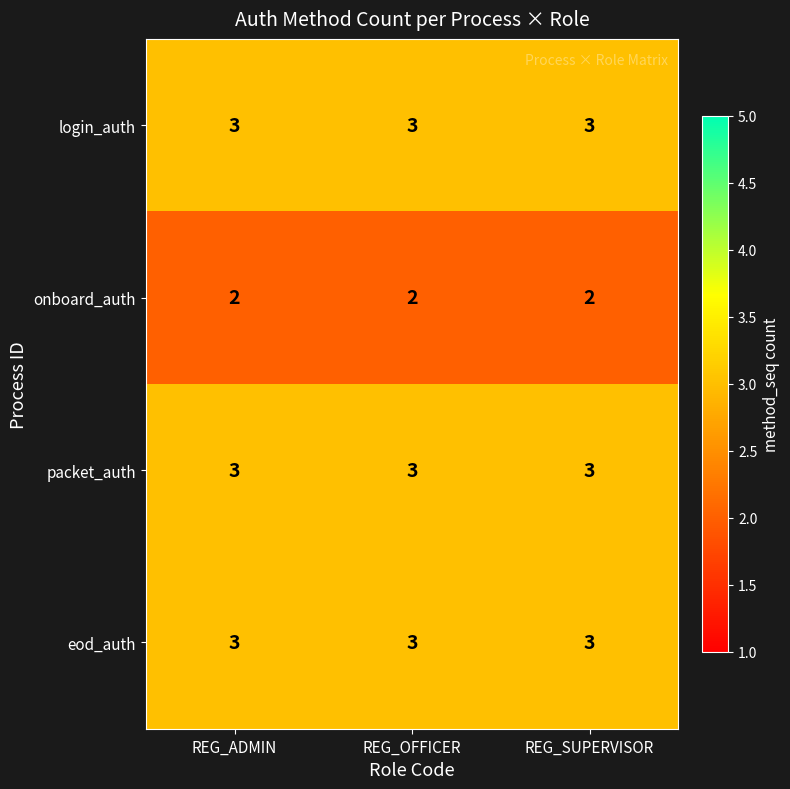

What is the spread (max minus min) of values at REG_OFFICER?

1